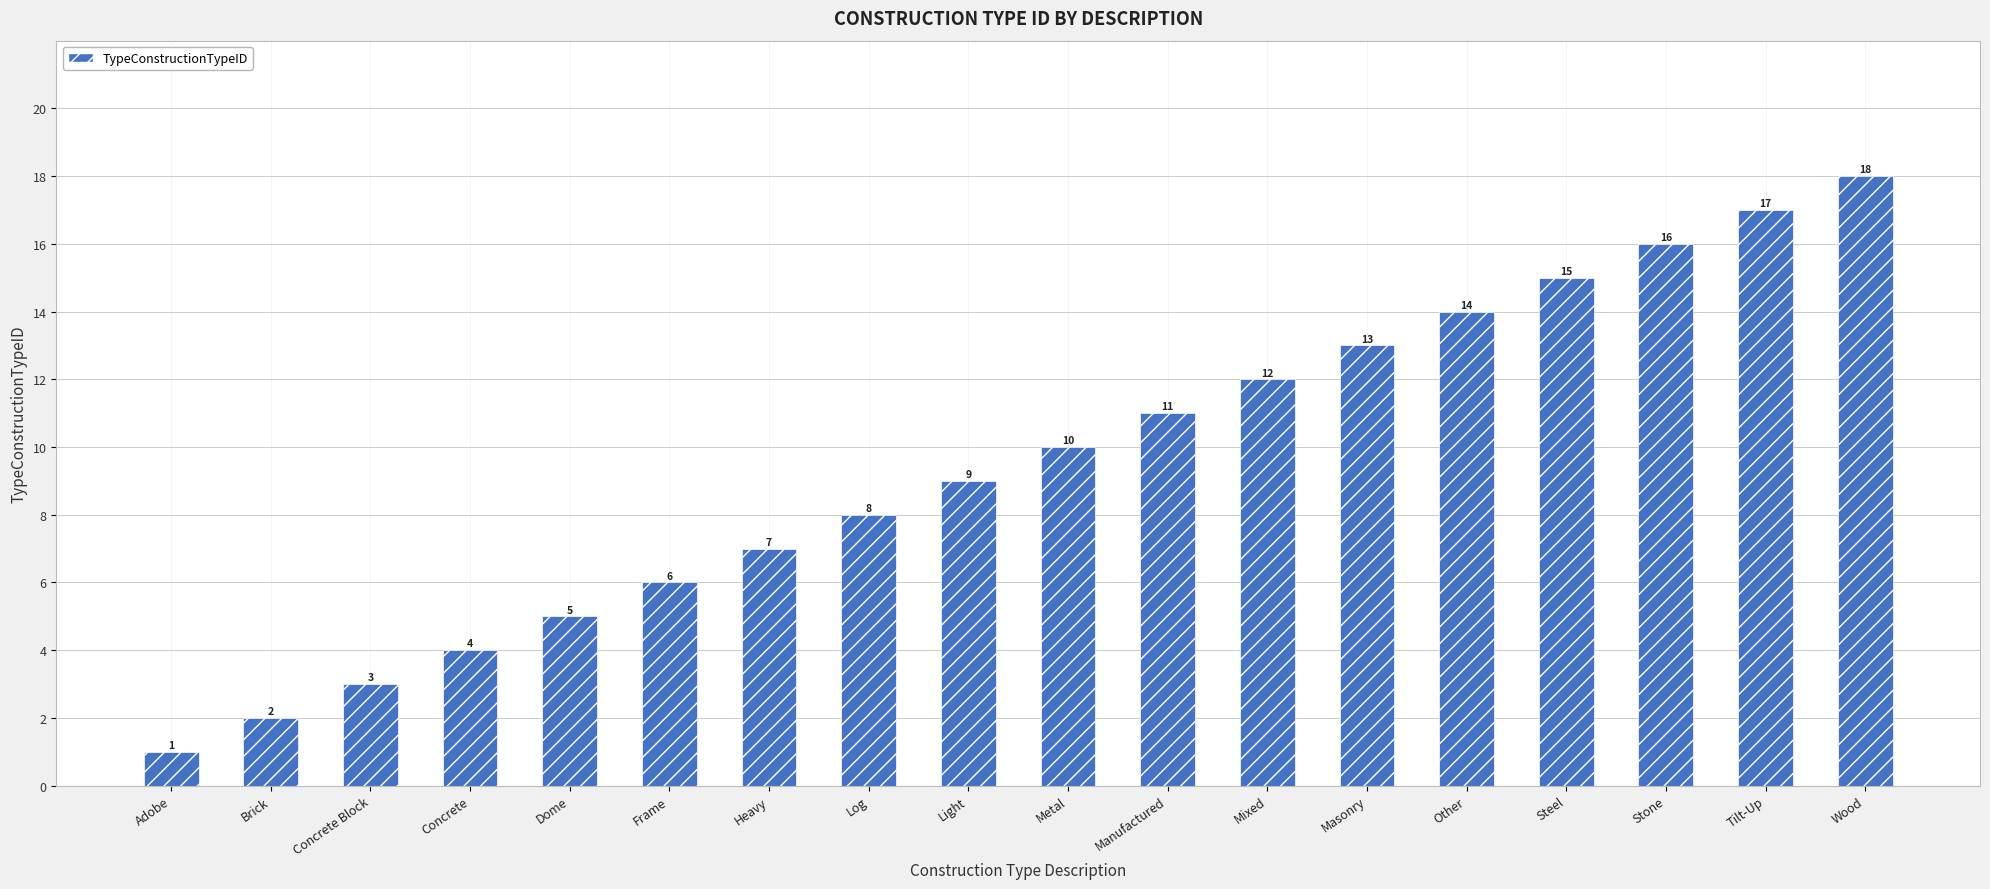

How many categories are shown in the chart?

18